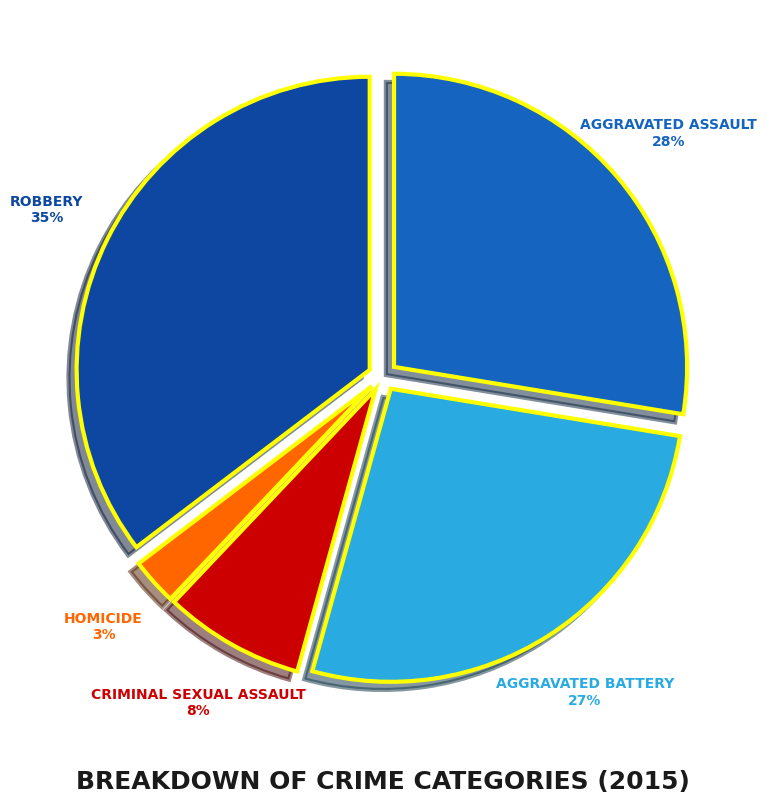

Is there any slice that represents more than half of the pie?

No